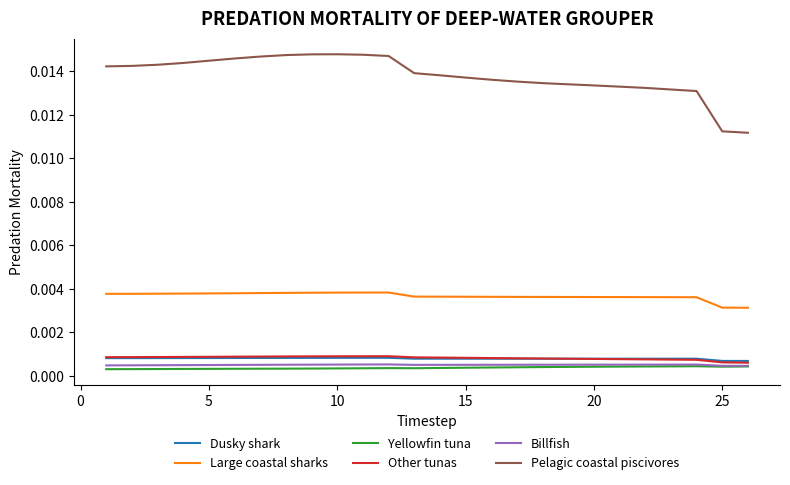

Which series has the largest range (max minus min)?

Pelagic coastal piscivores